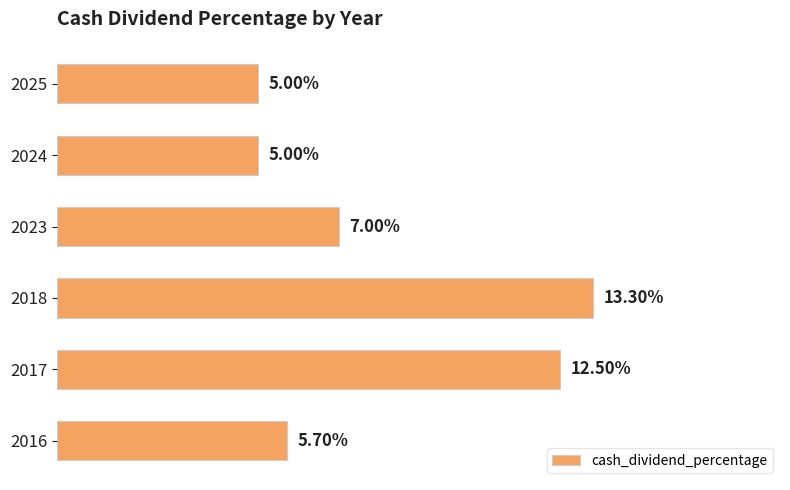

Does the chart contain any negative values?

No